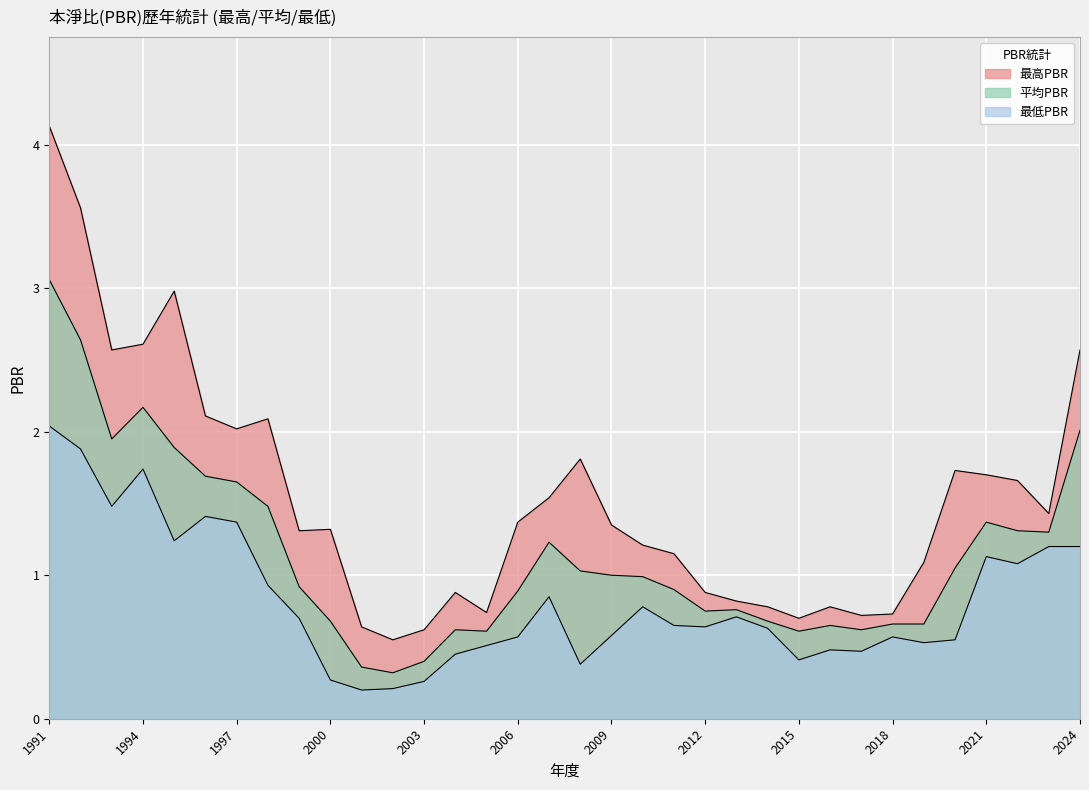

What are all the series names shown in the legend?

最高PBR, 最低PBR, 平均PBR